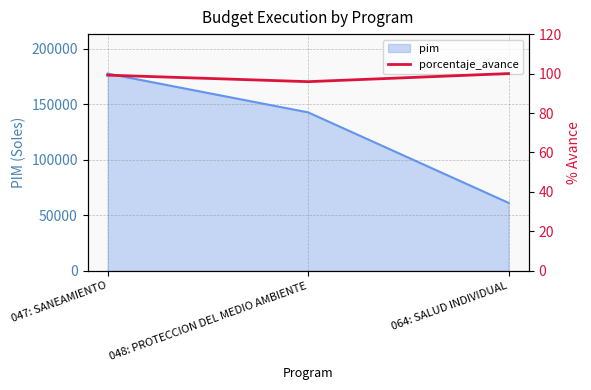

What is the minimum value shown in the chart?

95.9